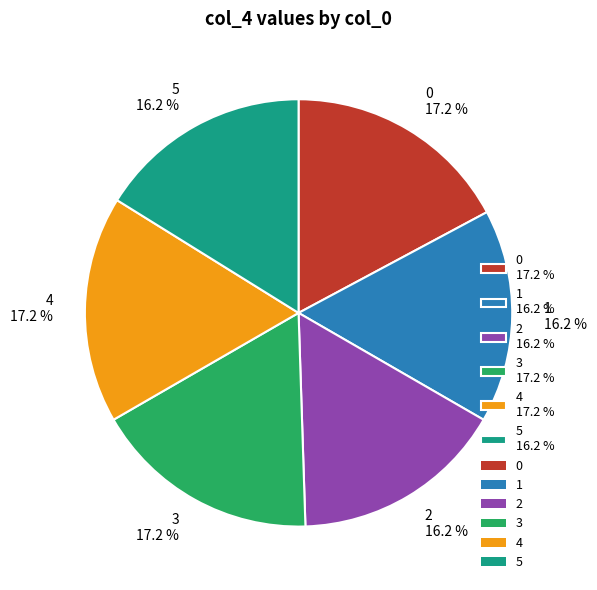

Does 0 account for over 50% of the chart?

No